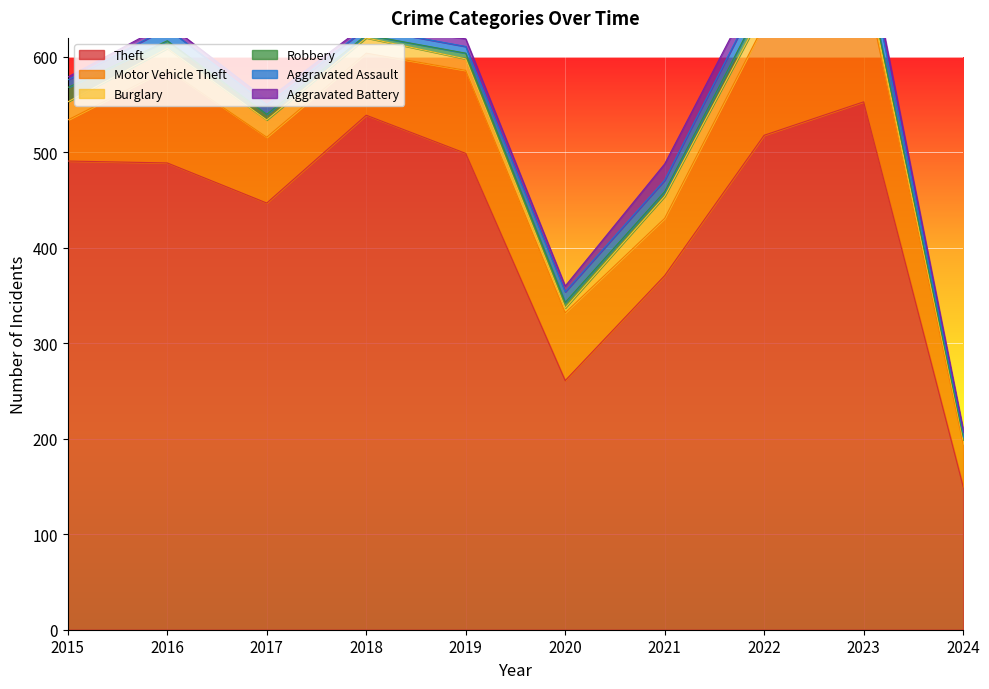

What is the difference between the second highest and second lowest values in the Aggravated Battery series?

10